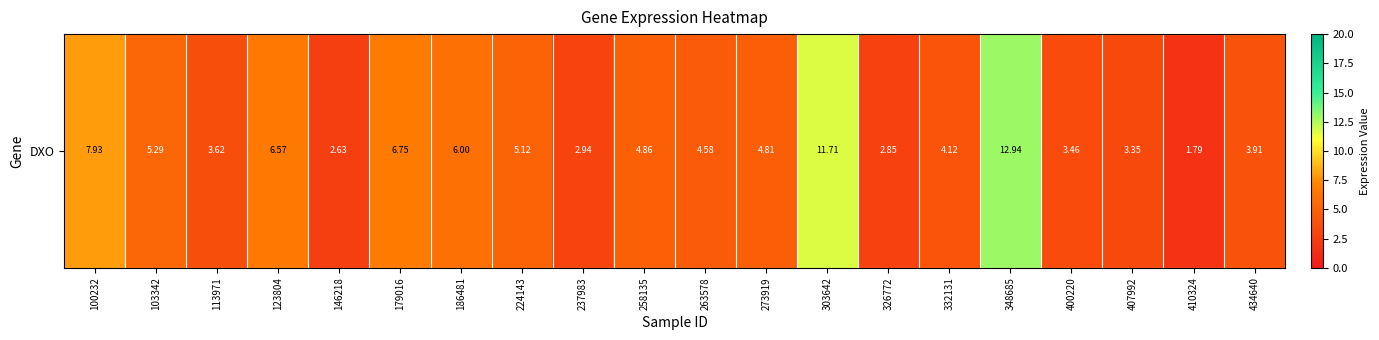

List the labels in order of value, smallest first.

410324, 146218, 326772, 237983, 407992, 400220, 113971, 434640, 332131, 263578, 273919, 258135, 224143, 103342, 186481, 123804, 179016, 100232, 303642, 348685